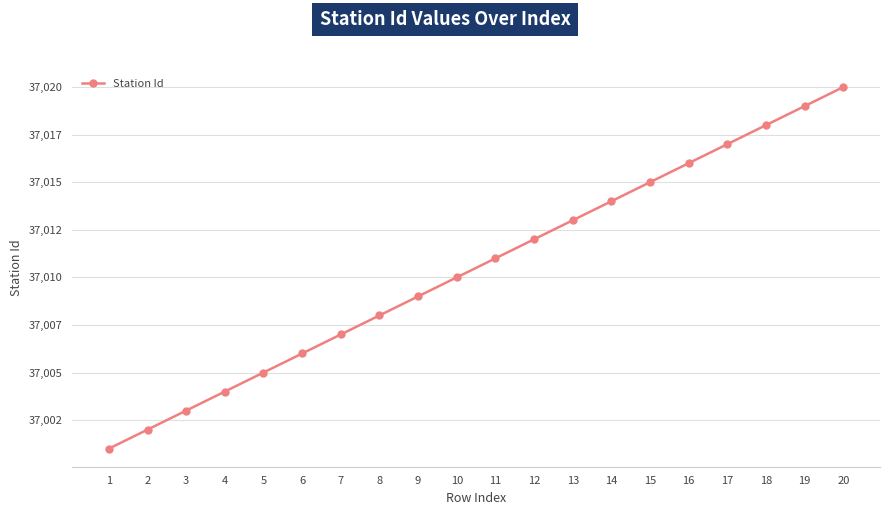

Is this an area chart (filled region under the line)?

No